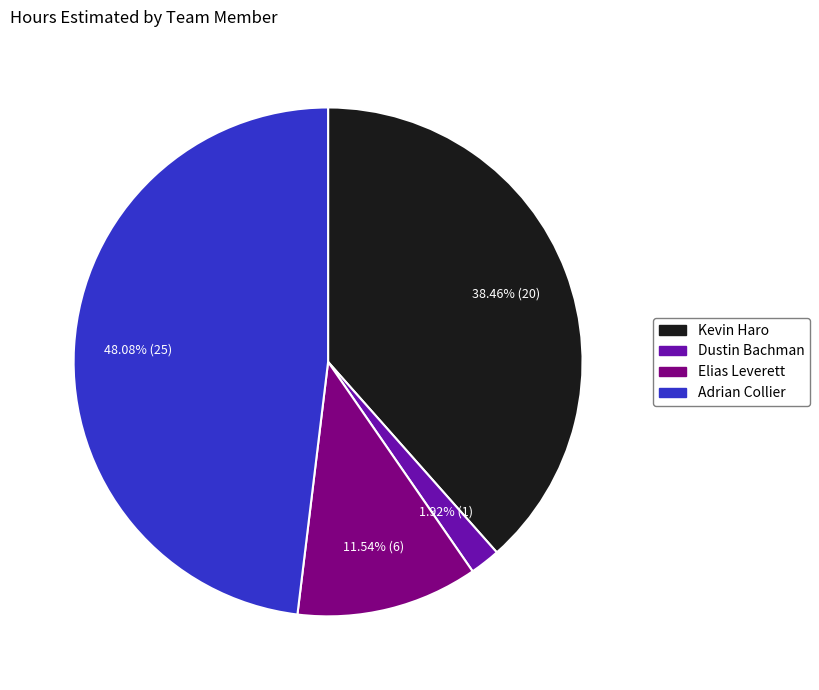

To the nearest percent, what is the combined percentage of Dustin Bachman and Elias Leverett?

13%